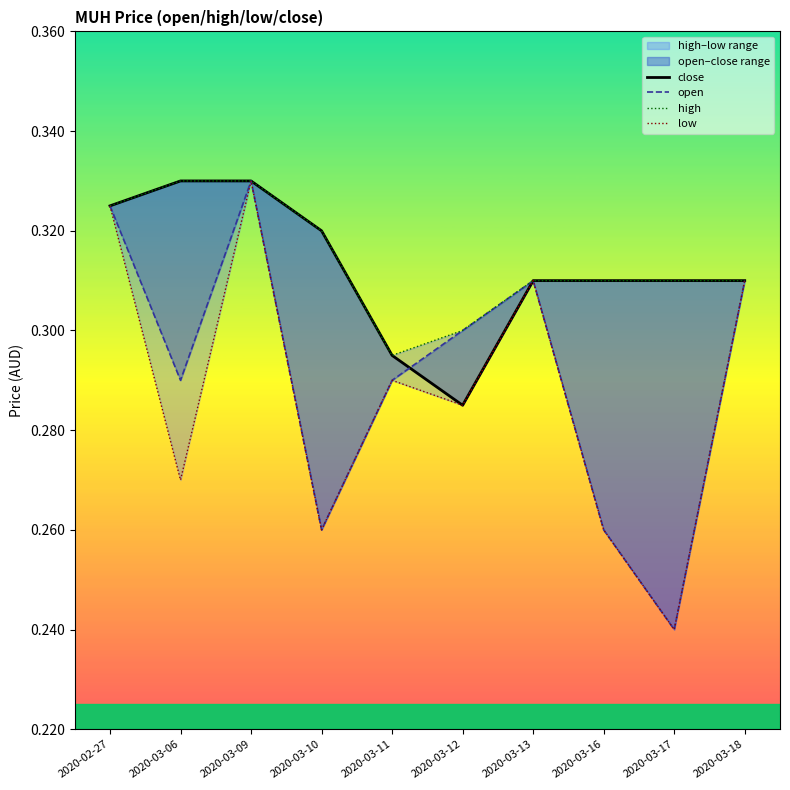

What are all the series names shown in the legend?

close, open, high, low